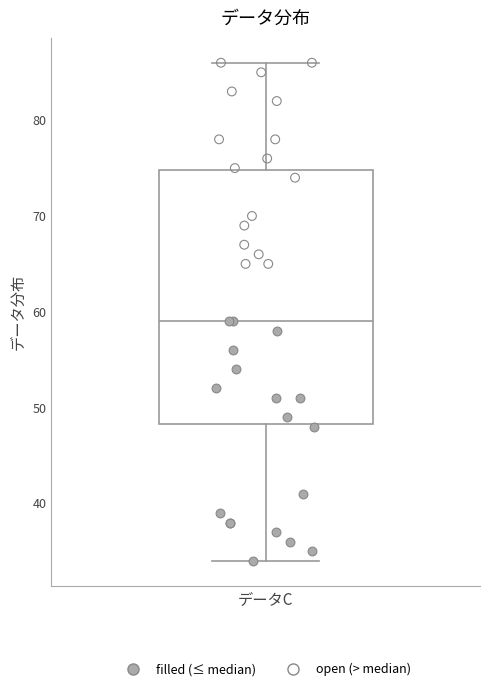

Read this box plot against the y-axis: the position of the median line, the range covered by the box, and the ends of both whiskers. The values are not printed on the chart, so give them approximately, as read against the axis.

median 59, box 48 to 75, whiskers 34 to 86